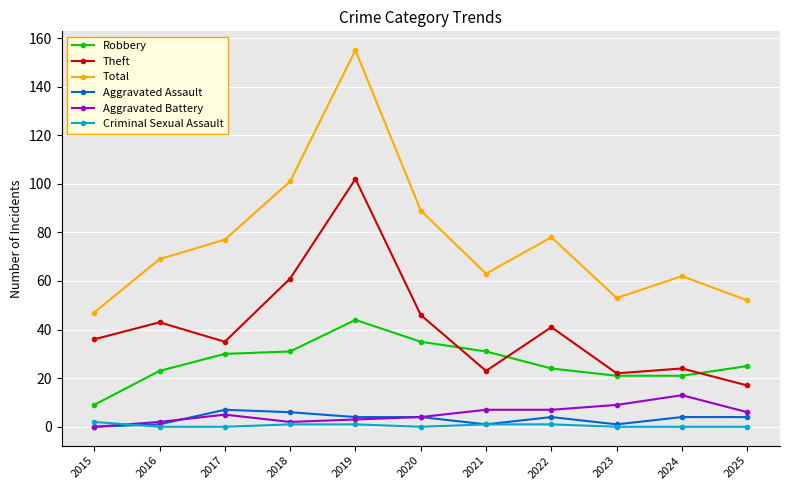

What is the maximum value shown in the chart?

155